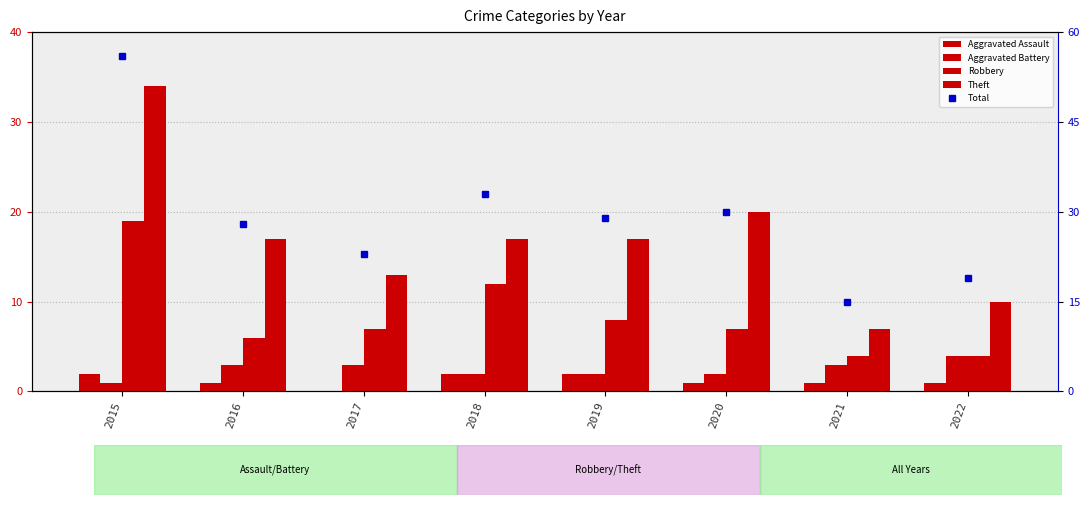

Which category has the lowest value in the Theft series?

2021